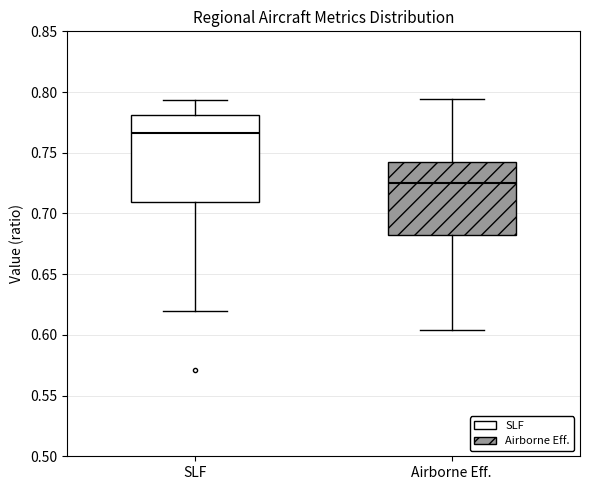

Where does the median line of the box for Airborne Eff. sit on the y-axis? The values are not printed on the chart, so give them approximately, as read against the axis.

0.725